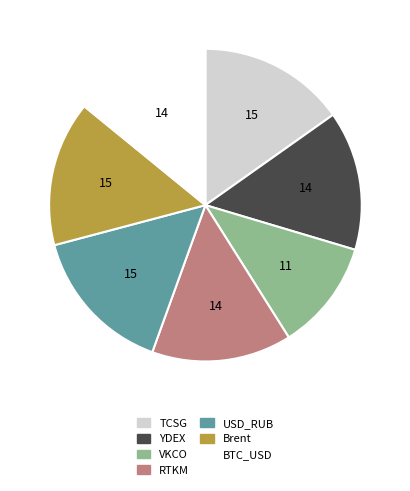

Is YDEX the majority of the pie?

No